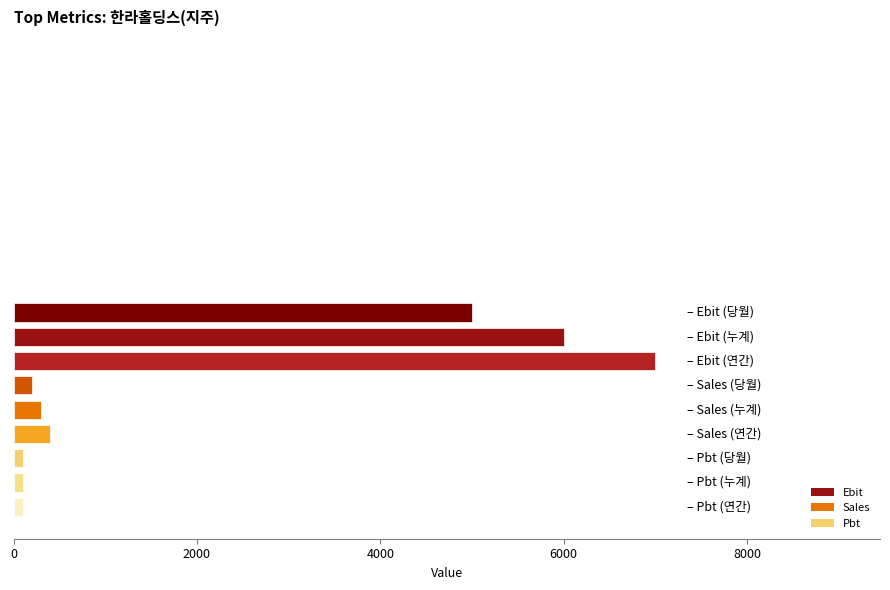

Reading top to bottom, list all the values displayed in this chart.

5000	6000	7000	200	300	400	100	100	100